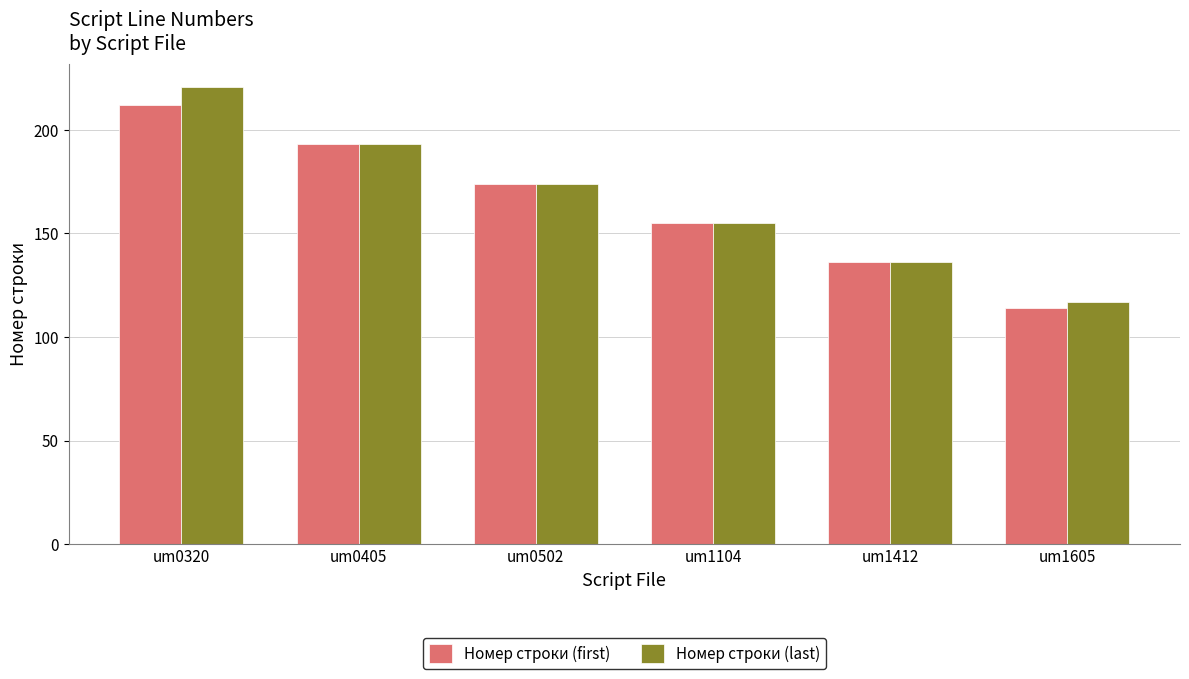

How many groups of bars are there?

6